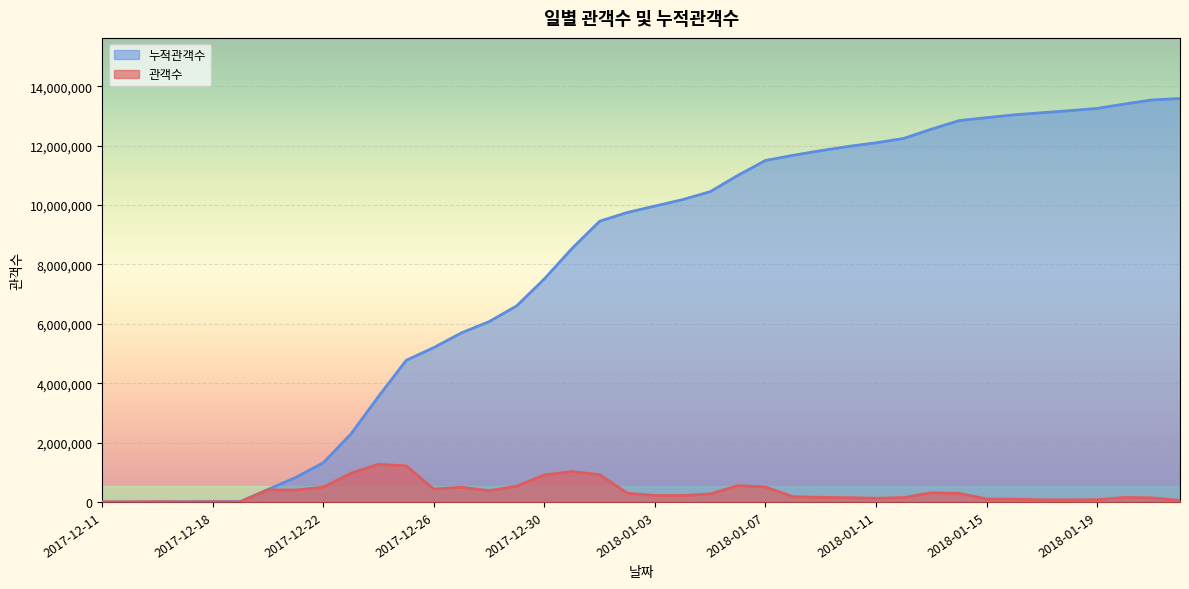

Is the value of 누적관객수 at 2018-01-12 greater than the value of 관객수 at 2018-01-18?

Yes